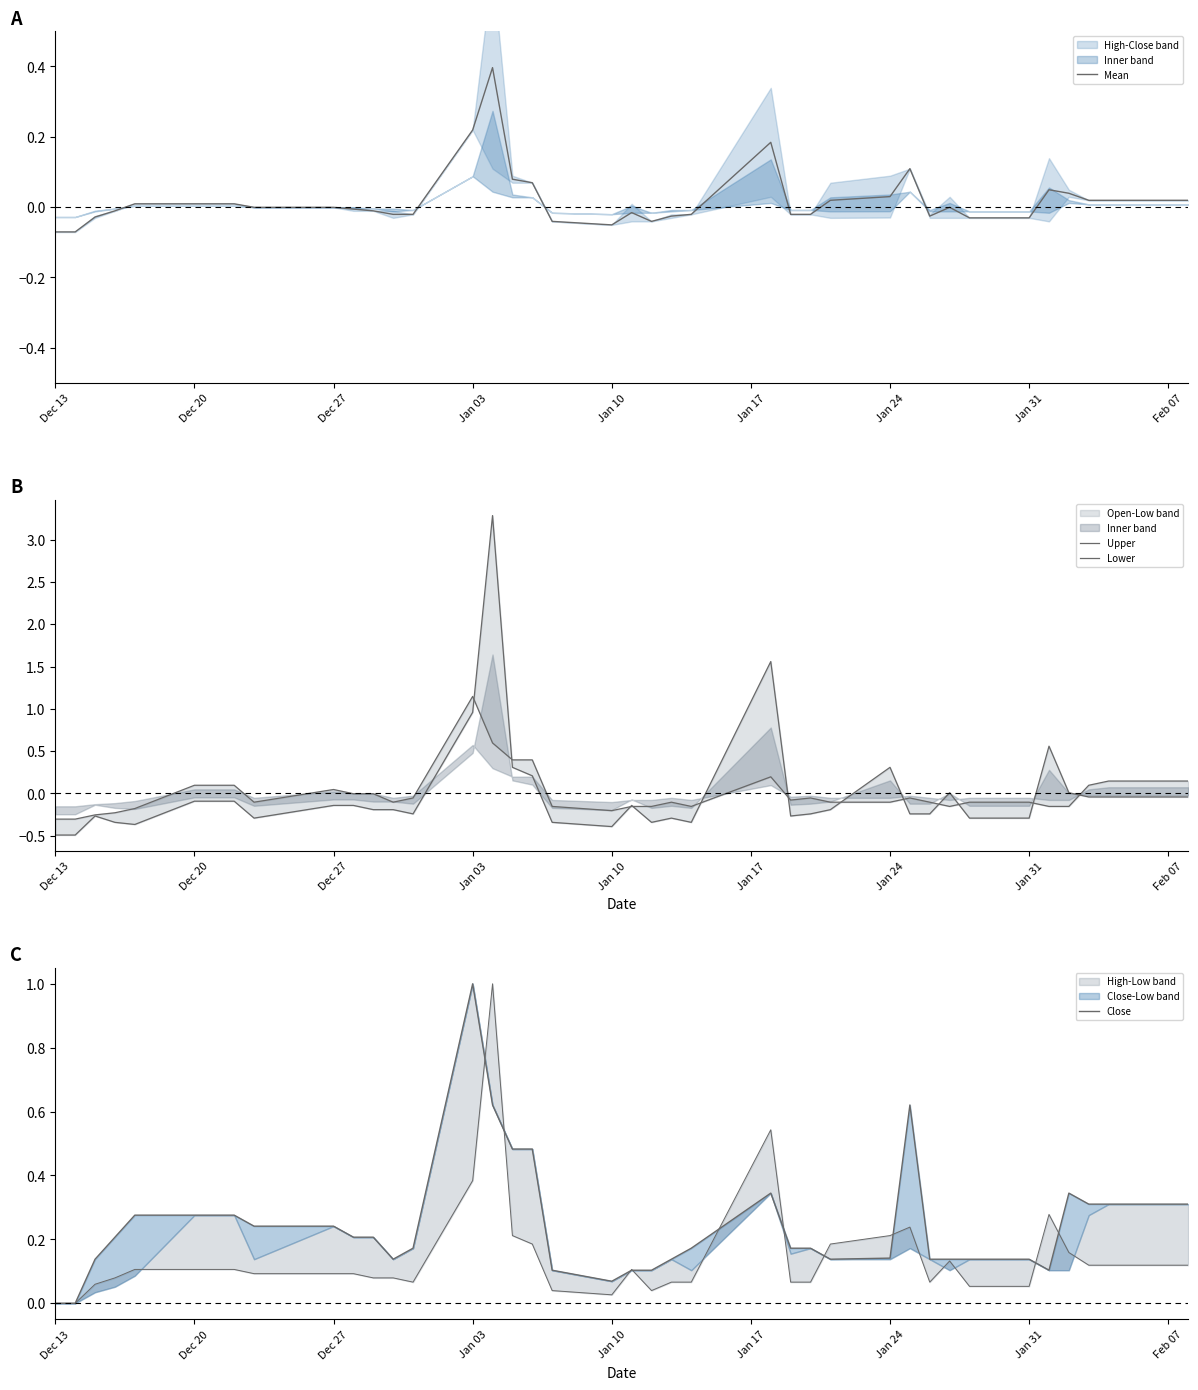

What are all the series names shown in the legend?

Mean, Upper, Lower, Close